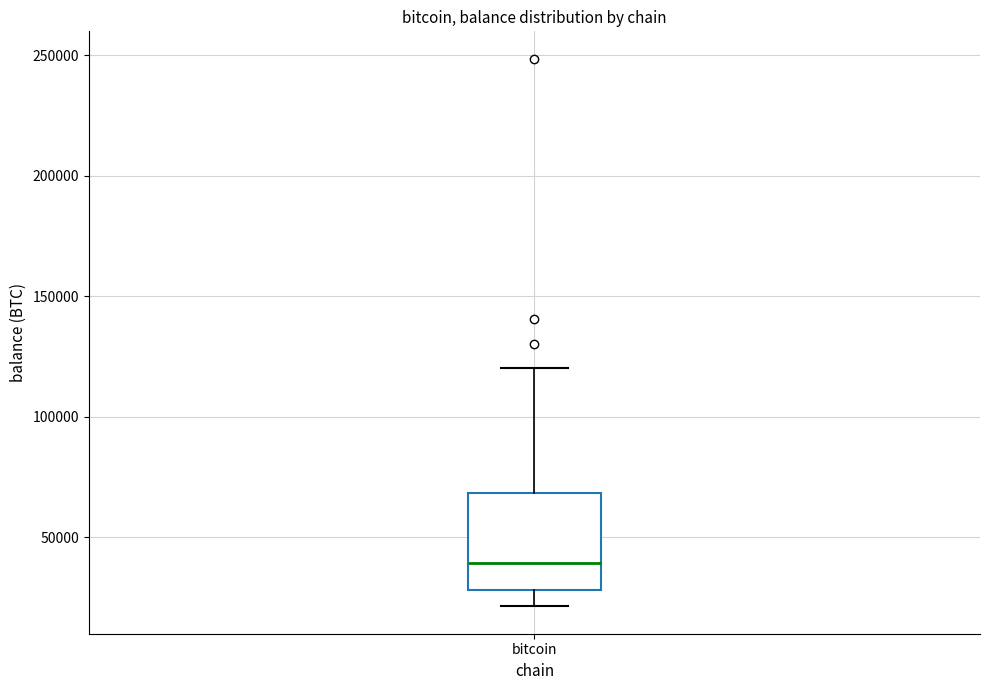

Where does the upper whisker of the box for bitcoin end on the y-axis? The values are not printed on the chart, so give them approximately, as read against the axis.

120000